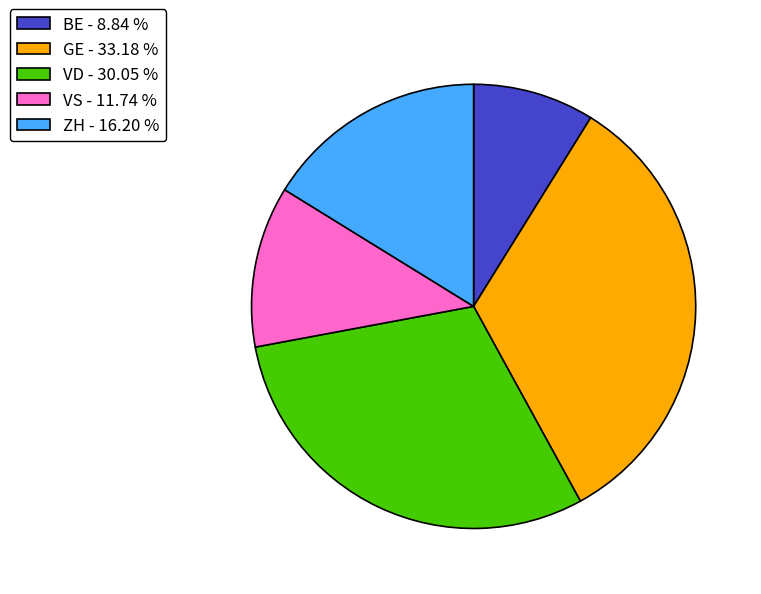

What is the ratio of the value at ZH - 16.20 % to the value at GE - 33.18 %?

0.5